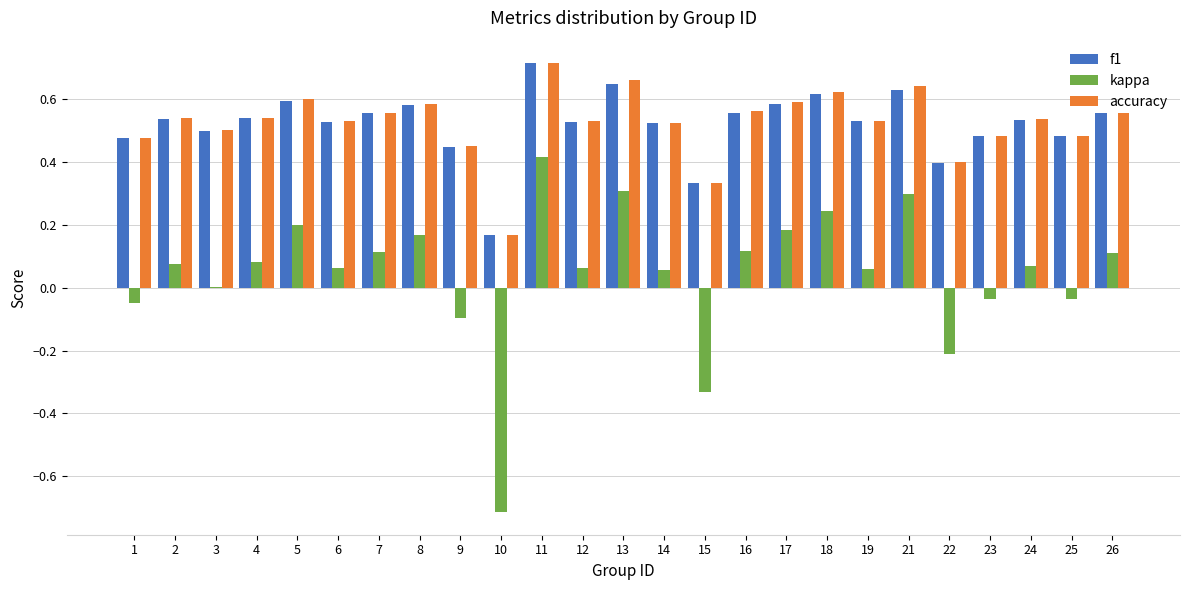

Which category has the highest value across all series?

11